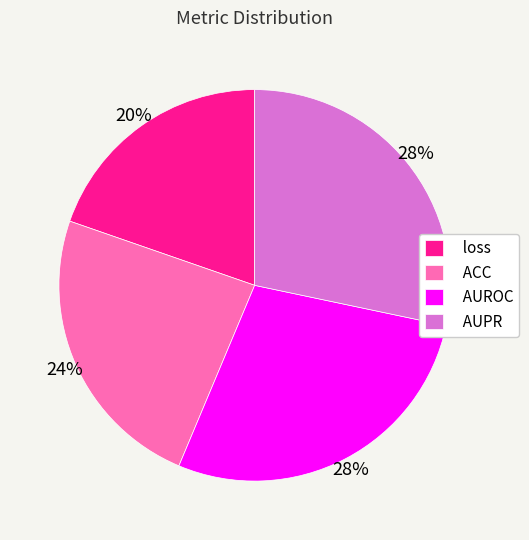

To the nearest percent, what percentage of the pie is loss?

20%